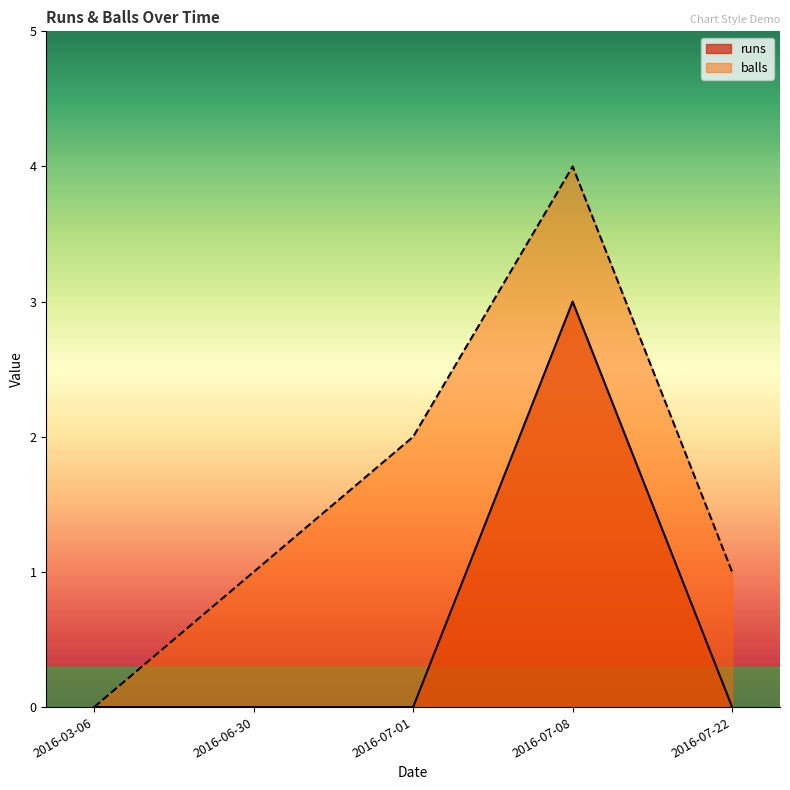

What is the total value across all series at 2016-07-08?

7